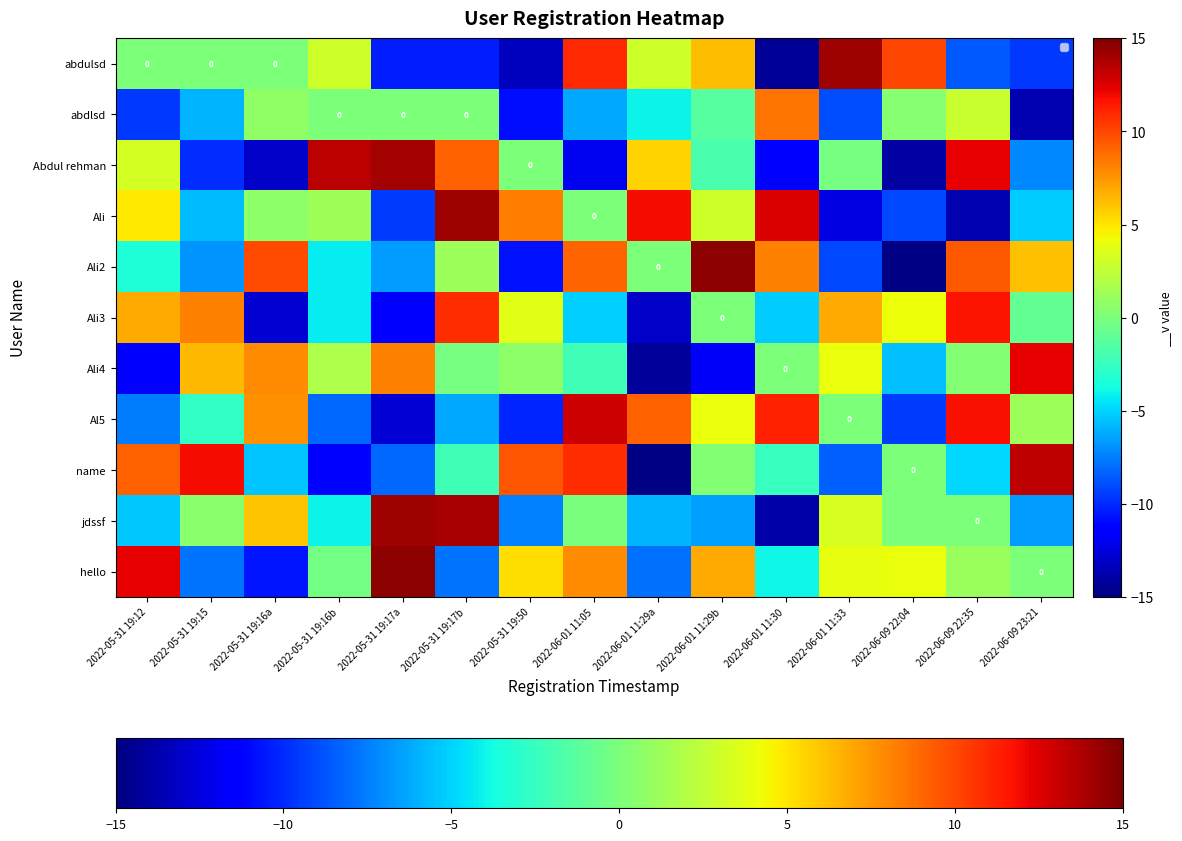

How many data points in Ali2 are less than 0?

7